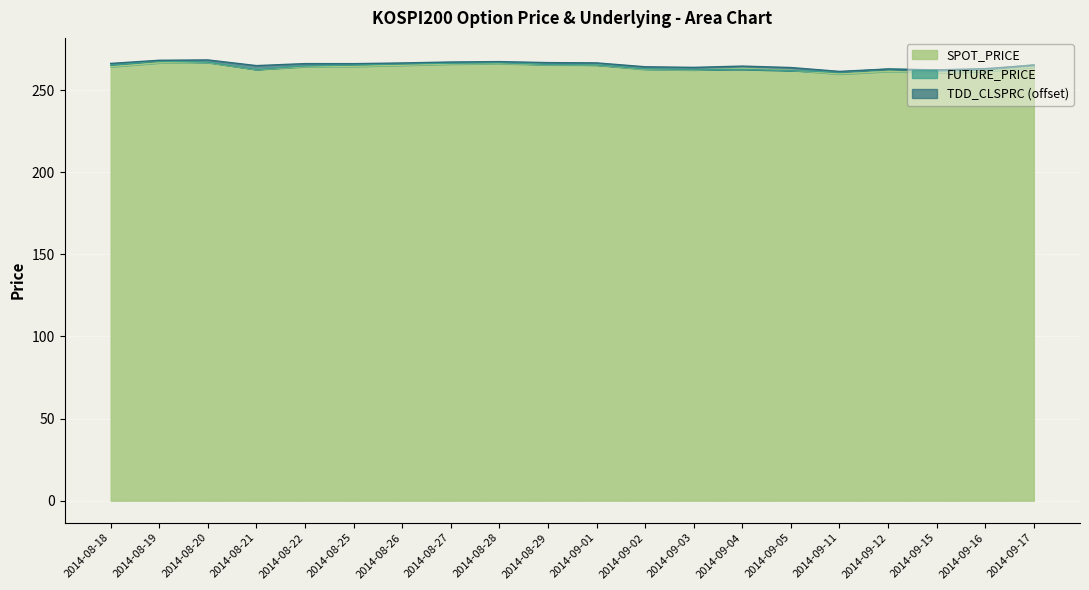

At which label does SPOT_PRICE first exceed 264?

2014-08-18